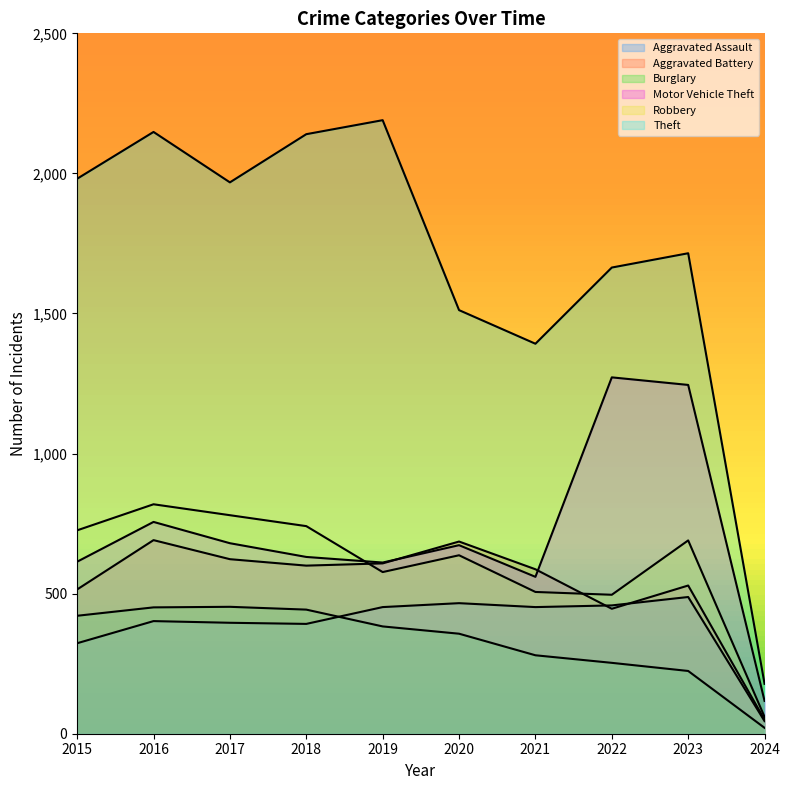

Where is the first local maximum for Aggravated Assault?

2016